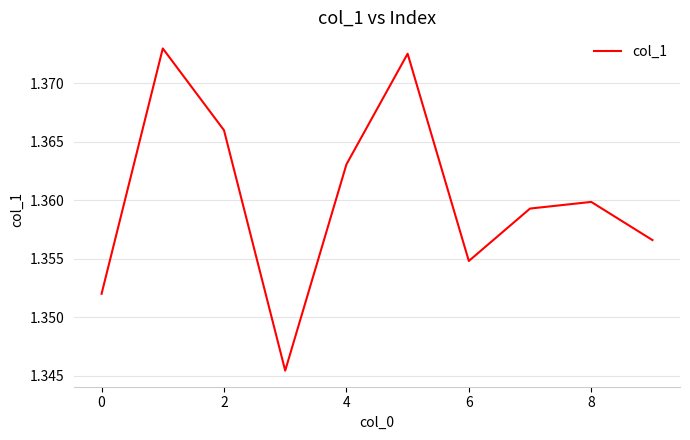

What is the smallest value displayed?

1.3